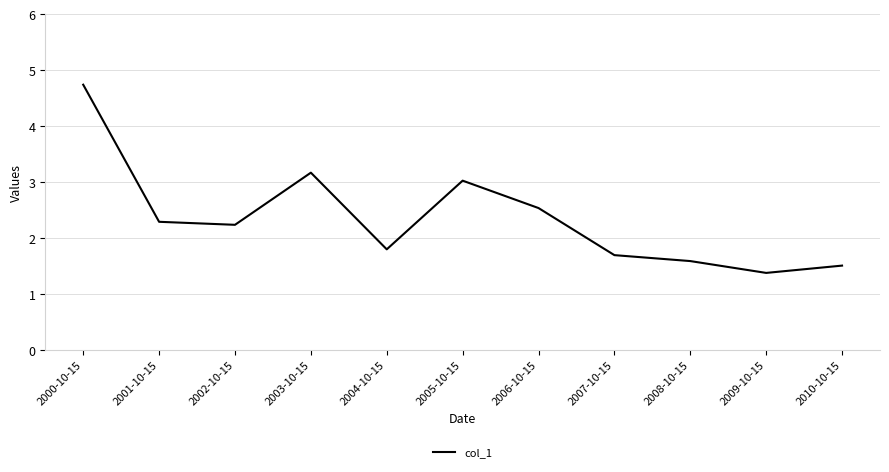

What is the greatest value displayed?

4.7